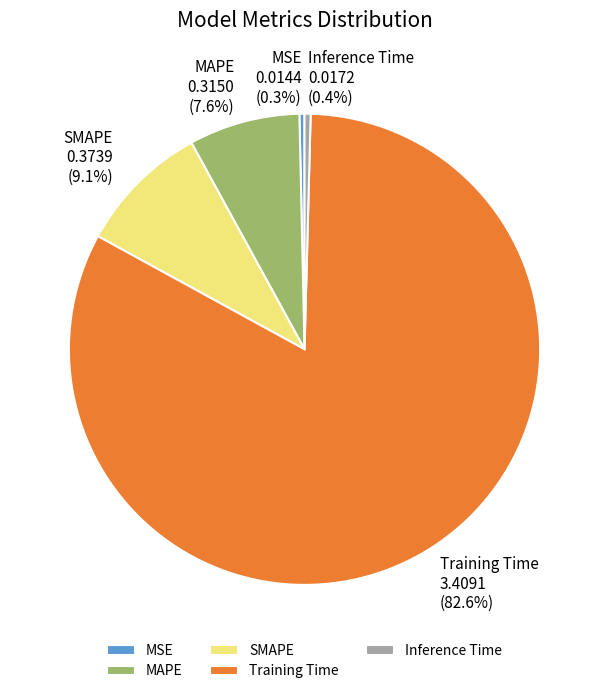

Which slice is the largest?

Training Time